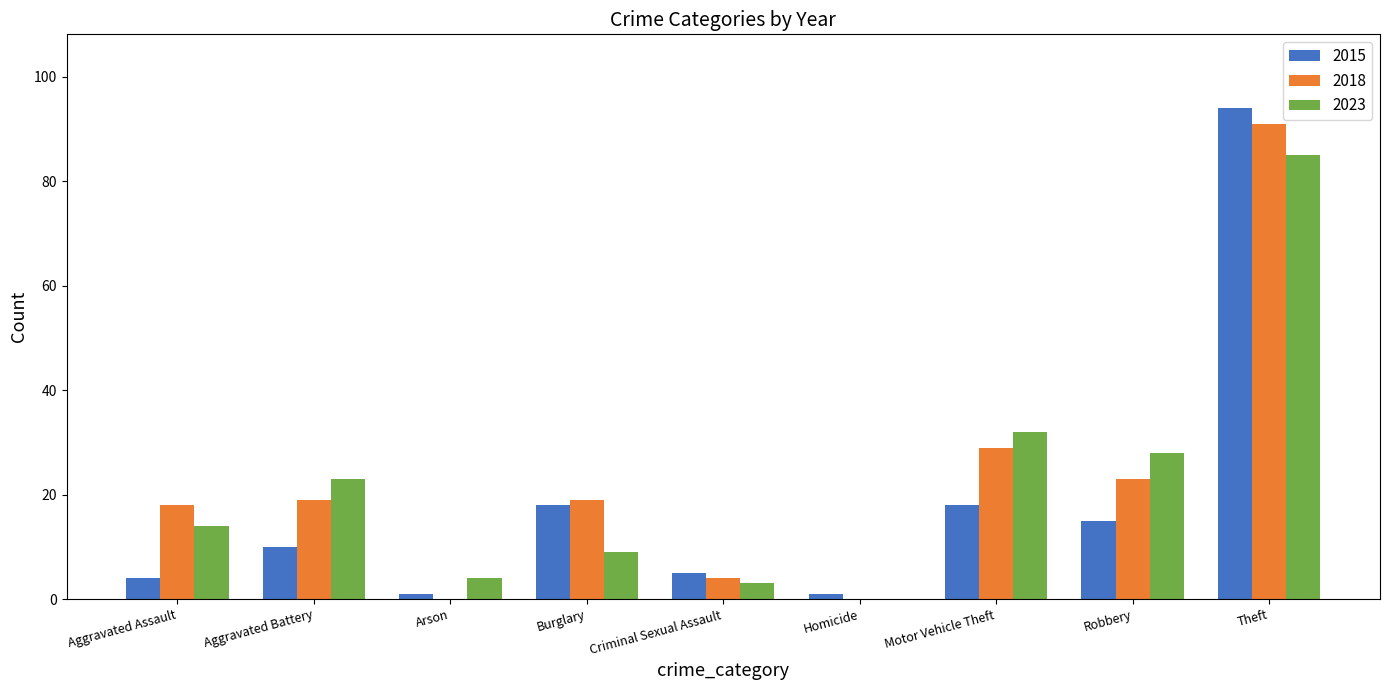

How many groups of bars are there?

9